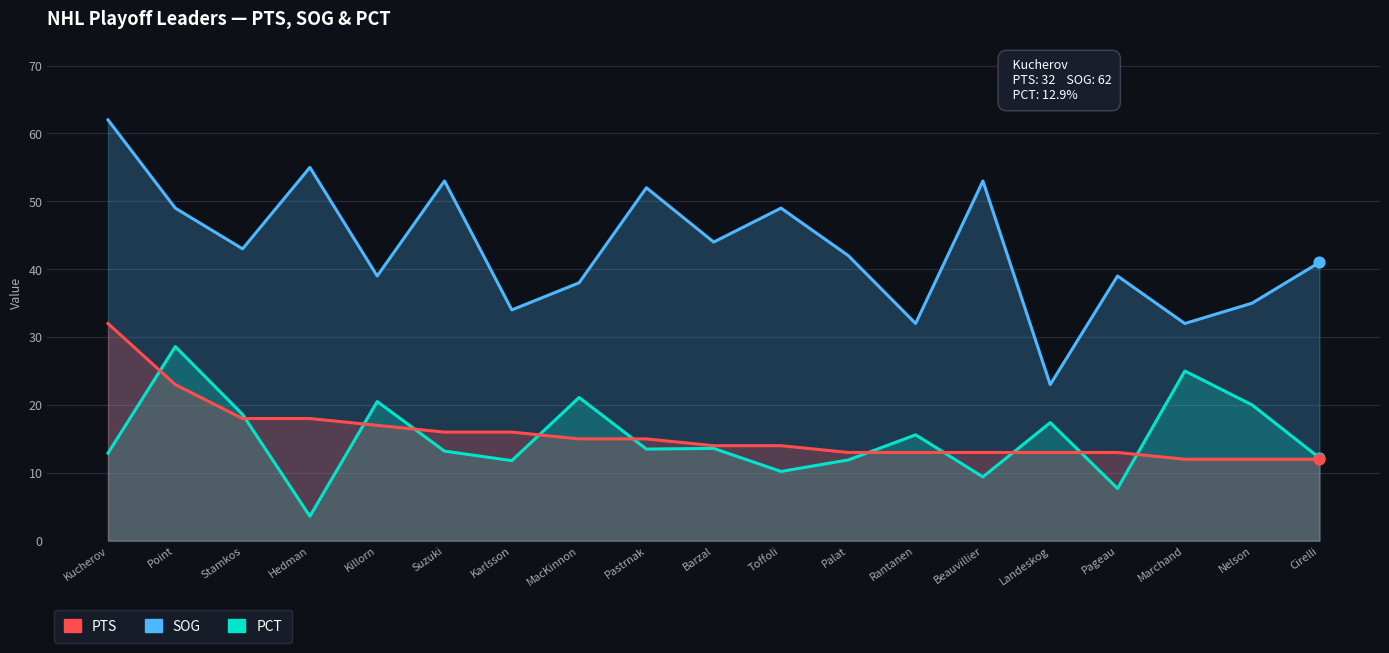

Is the value of PTS at Palat greater than the value of PCT at Barzal?

No